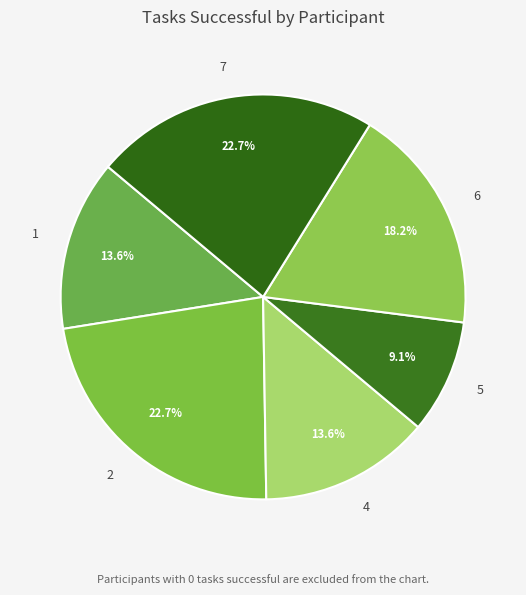

Between 7 and 4, which is larger?

7